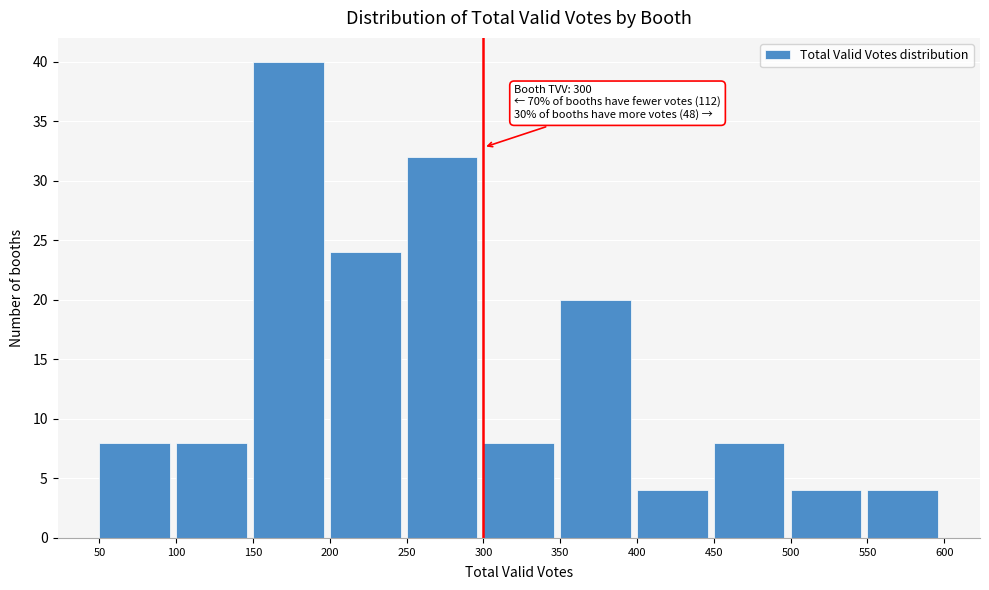

Over which range of the x-axis is the bar tallest?

150 to 200